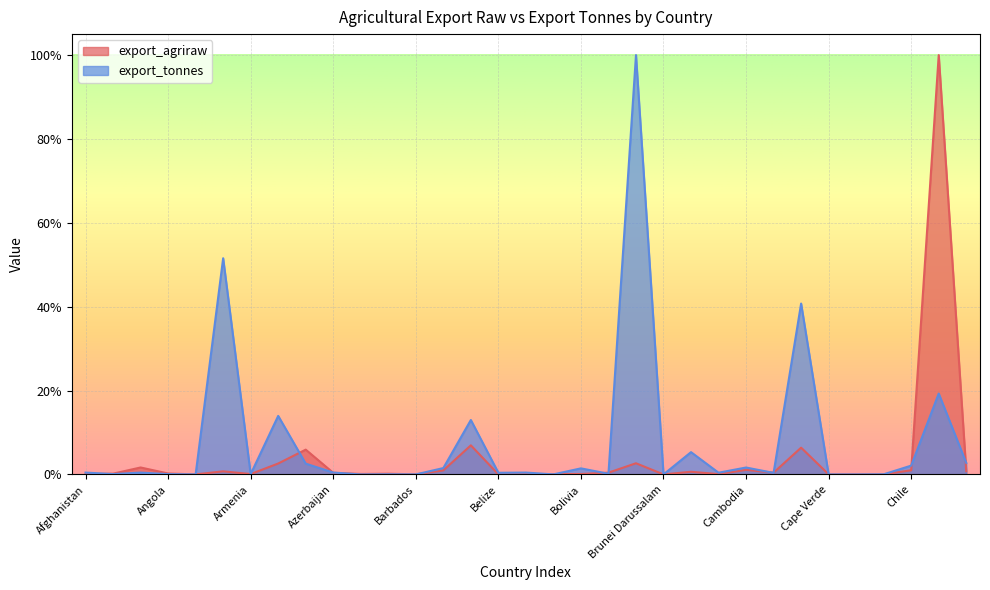

What are all the series names shown in the legend?

export_agriraw, export_tonnes